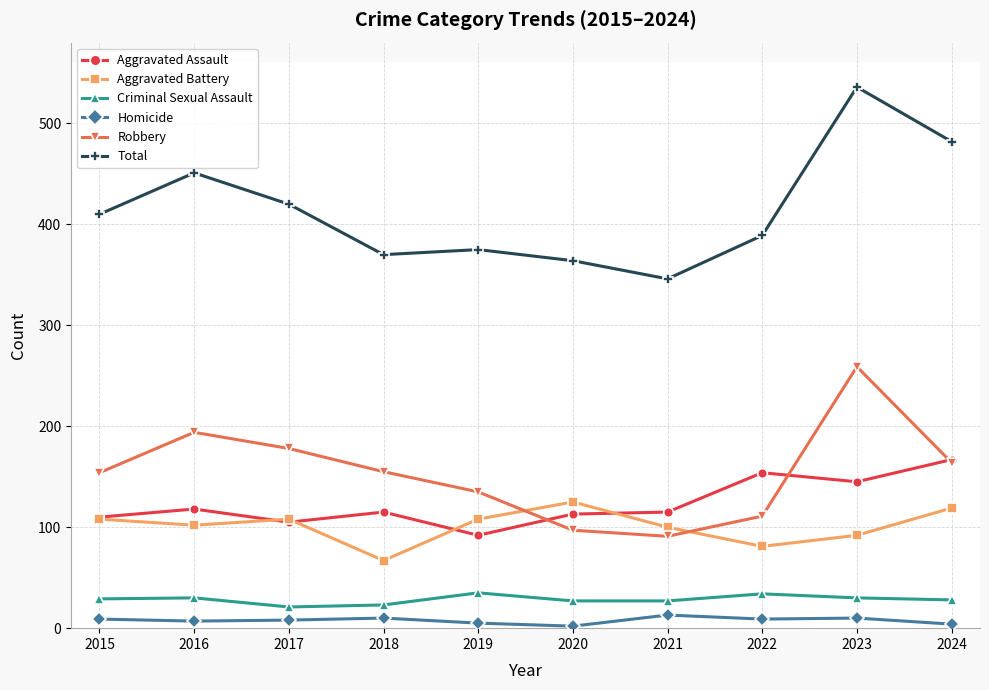

How many distinct data groups are displayed?

6